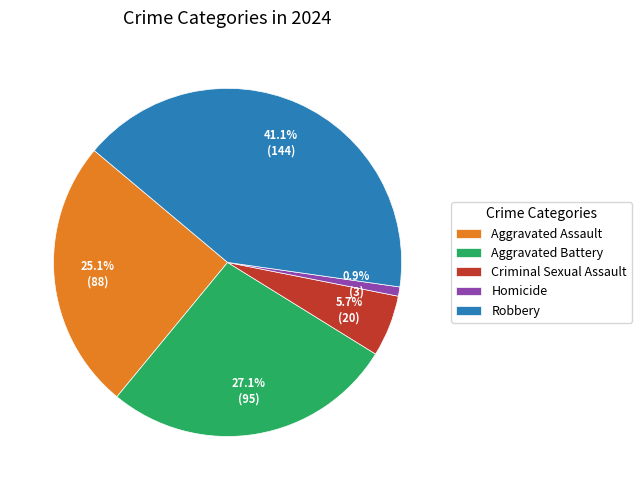

Which slice is the largest?

Robbery